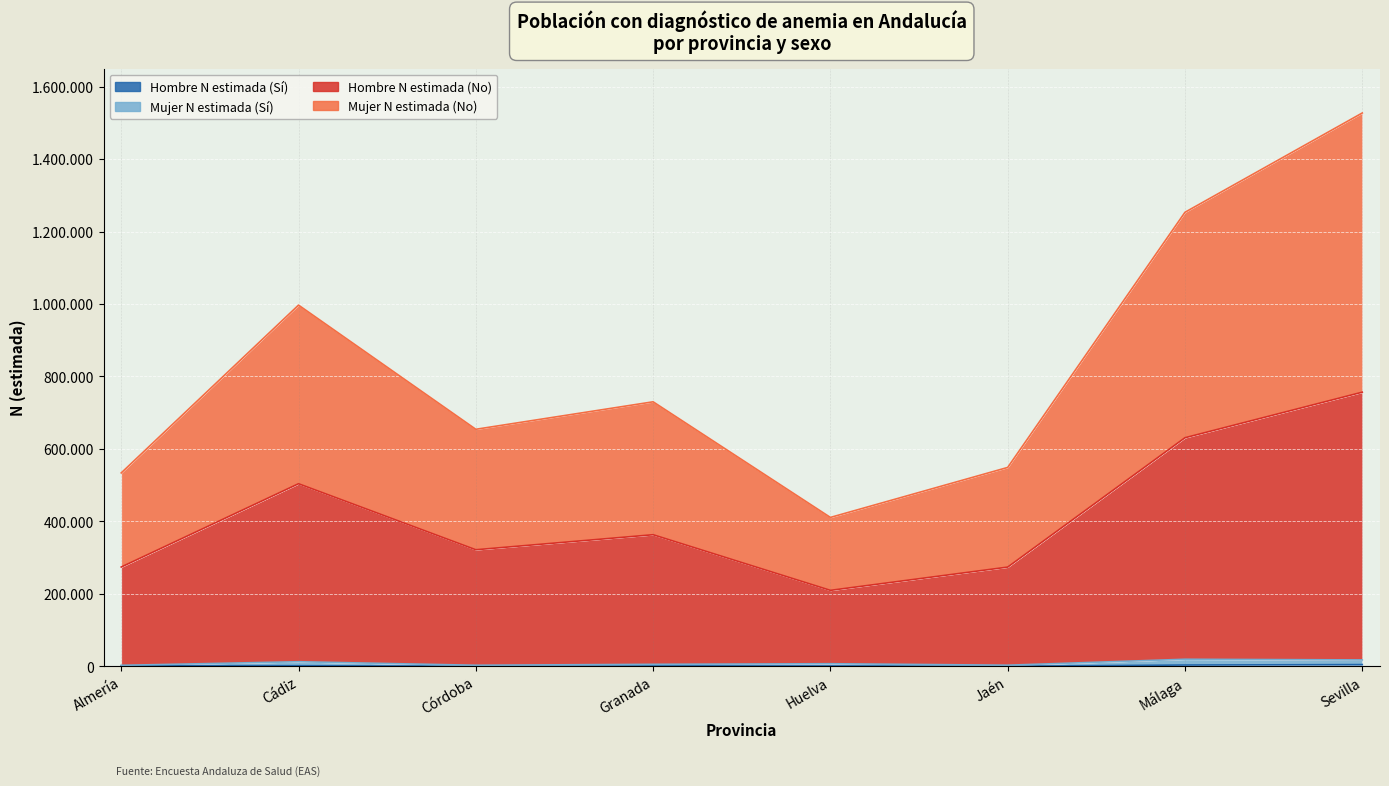

What is the difference between the Hombre N estimada (No) values at Huelva and Granada?

153559